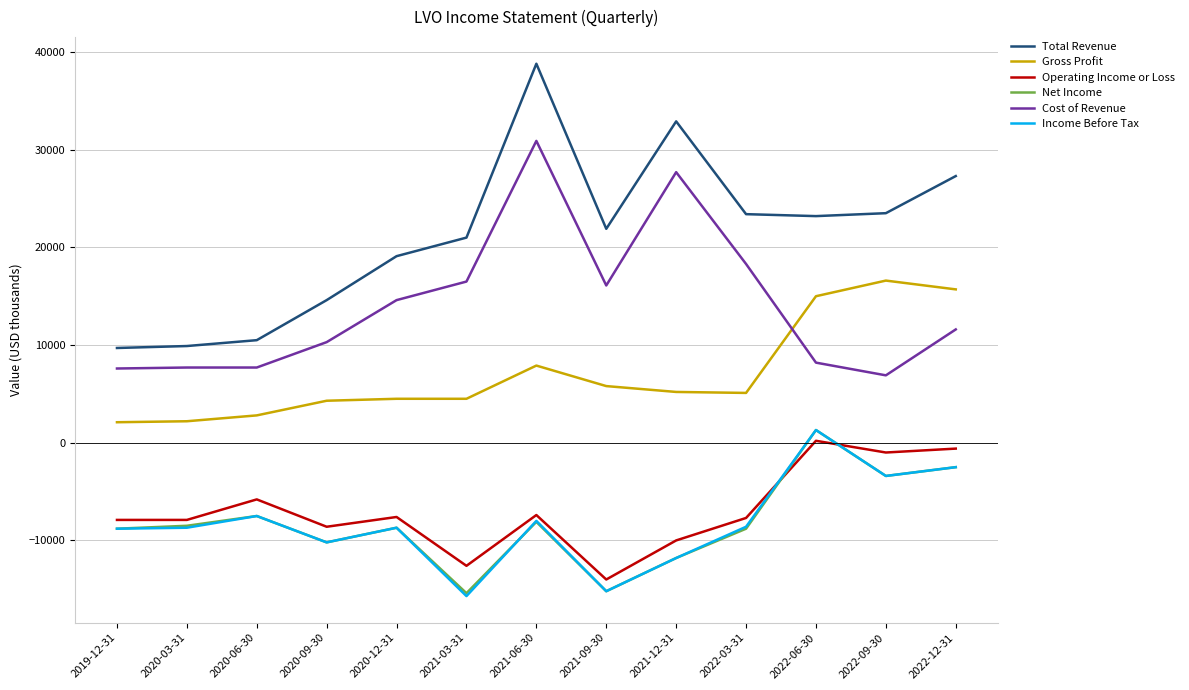

True or false: Total Revenue and Gross Profit intersect in this chart.

False